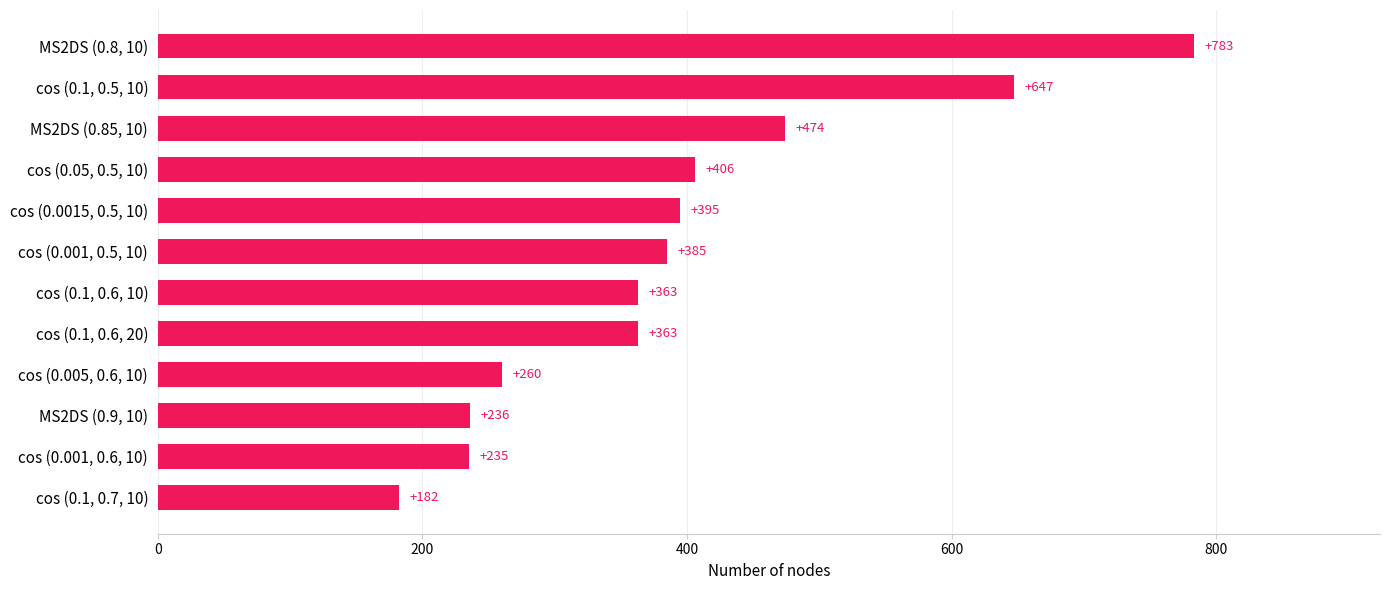

How many bars are there in total?

12